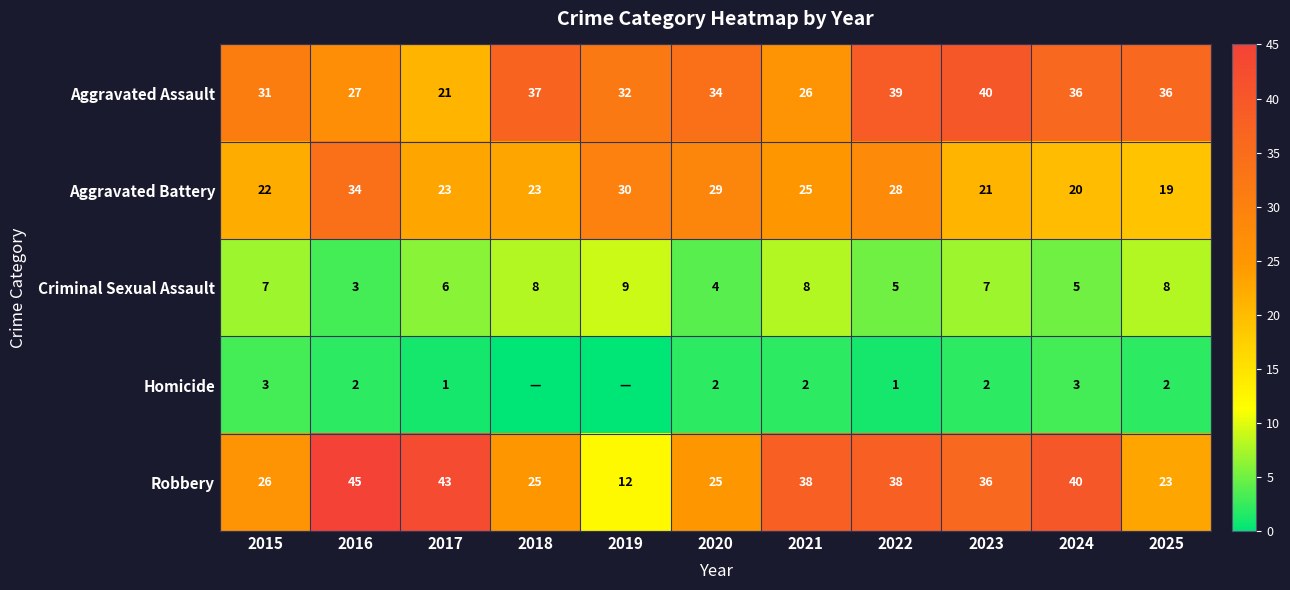

What is the approximate value of Robbery at 2023?

36